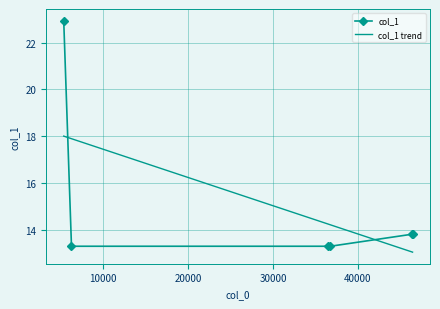

What is the difference between the maximum and second lowest values in the col_1 series?

9.6